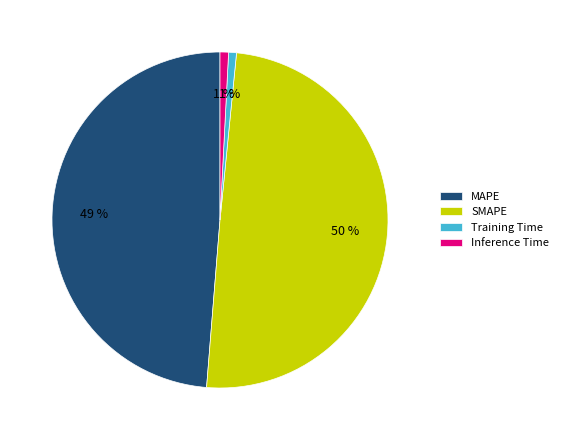

What percentage is the MAPE slice, to the nearest percent?

49%